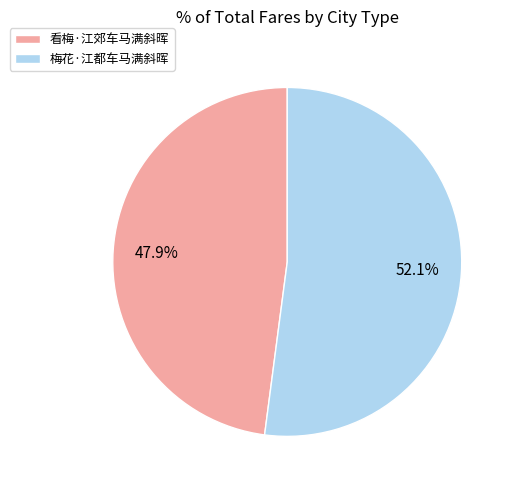

To the nearest percent, what is the difference between the 梅花·江都车马满斜晖 and 看梅·江郊车马满斜晖 slice percentages?

4%